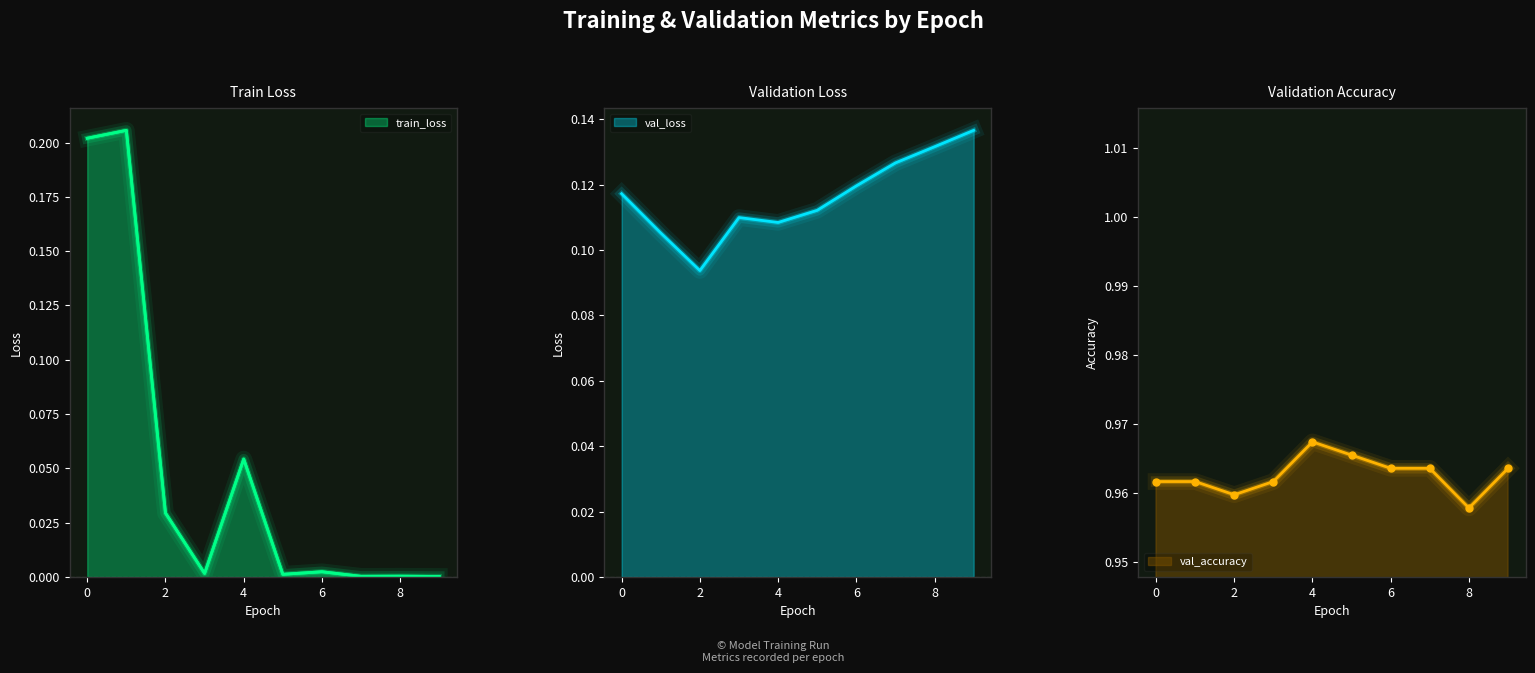

The train_loss series shows 0.0 at 7. True or false?

True